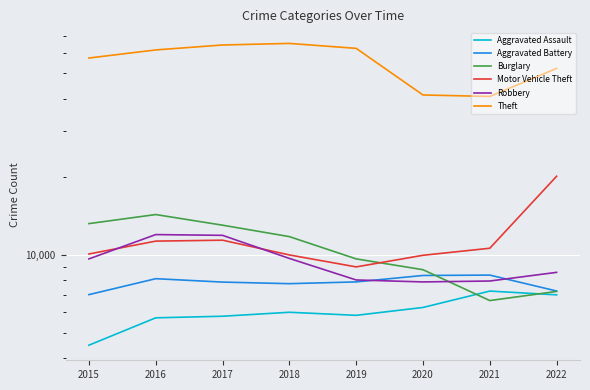

What are all the series names shown in the legend?

Aggravated Assault, Aggravated Battery, Burglary, Motor Vehicle Theft, Robbery, Theft